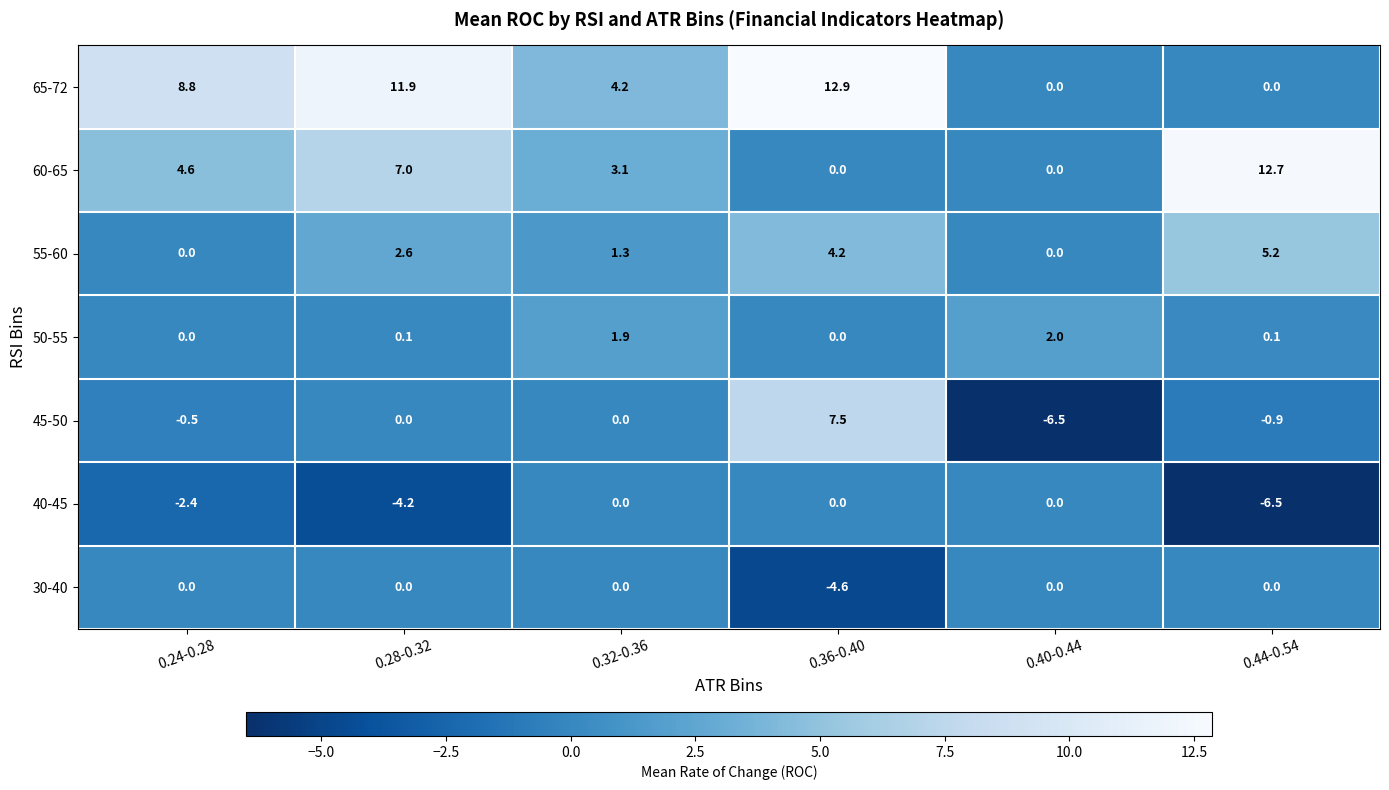

What is the difference between the highest and lowest values at 0.28-0.32?

16.1